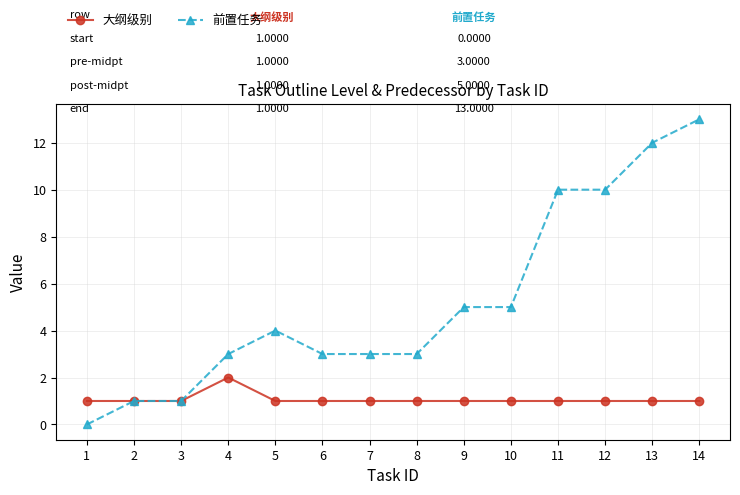

True or false: 大纲级别 has a value of 1 at 9.

True